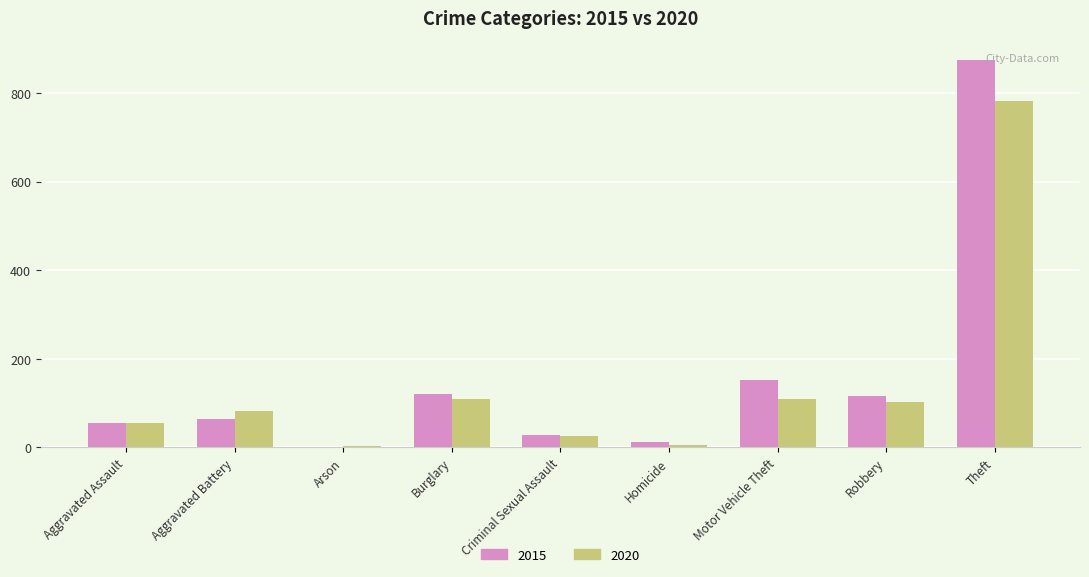

What is the difference between the 2015 values at Motor Vehicle Theft and Aggravated Battery?

88